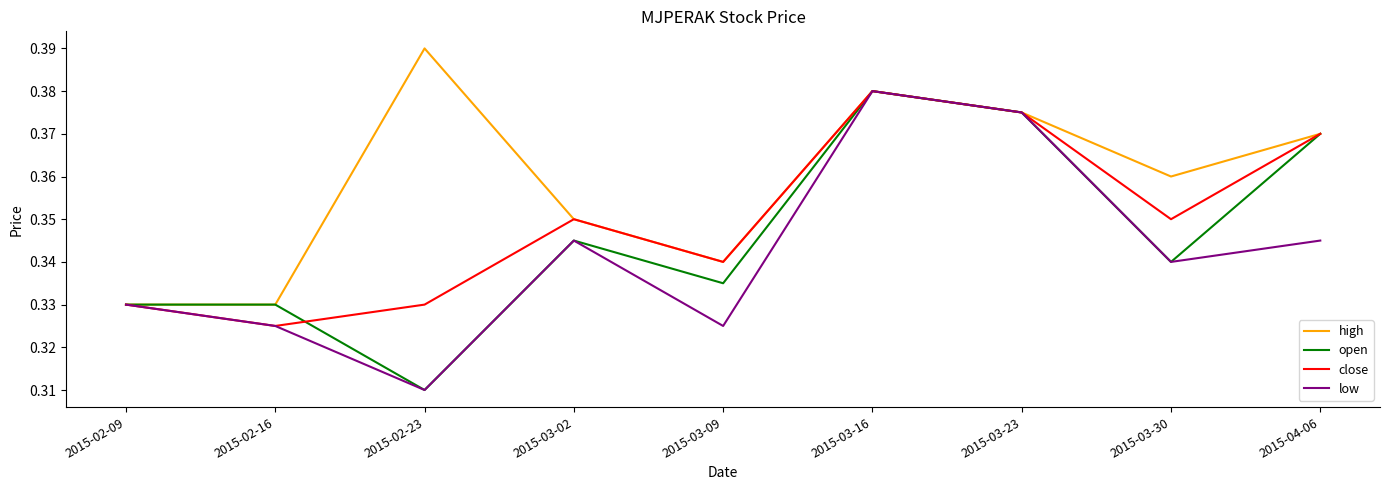

The high series shows 0.1 at 2015-03-30. True or false?

False